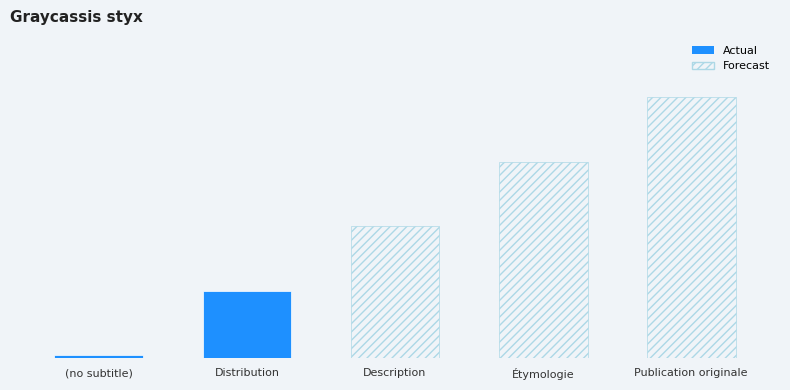

The value at Distribution is 1. True or false?

True